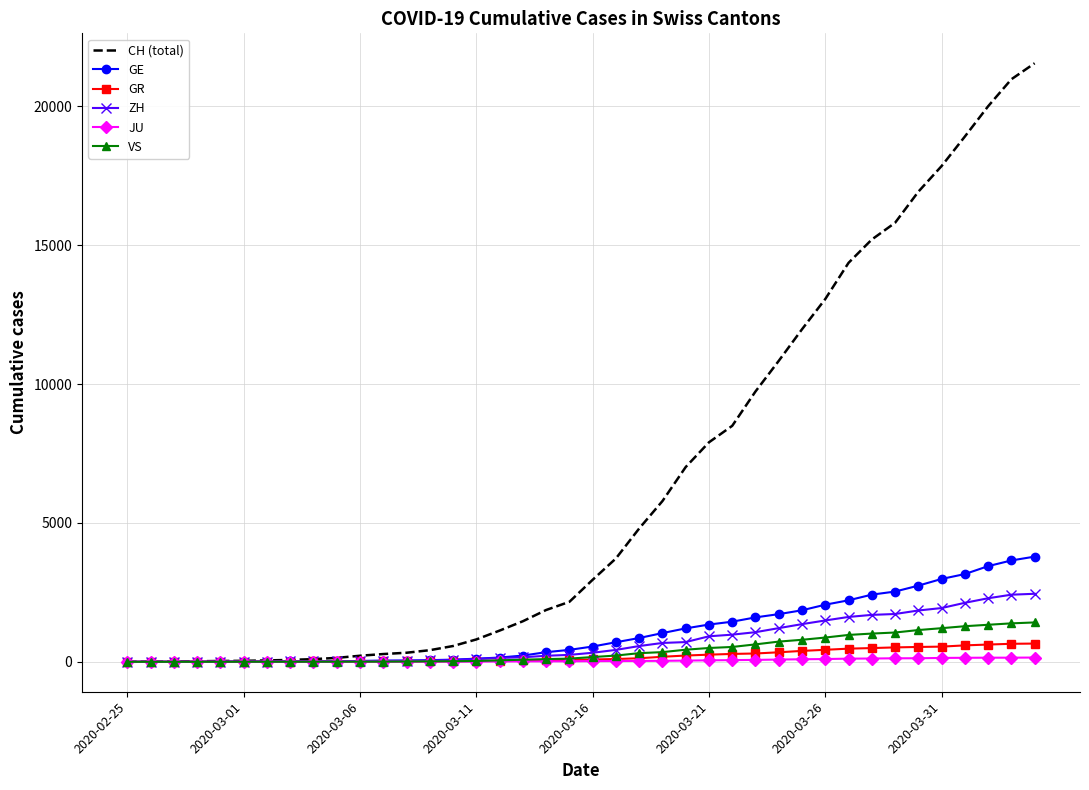

What is the difference between the maximum and minimum values in the CH (total) series?

21554